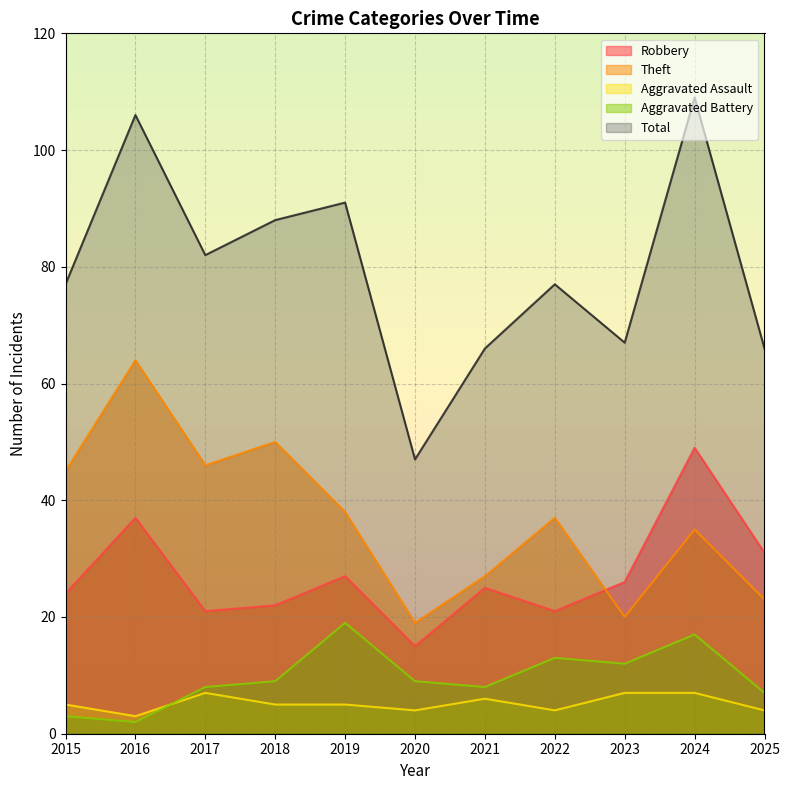

At which category is the sum across all series the highest?

2024